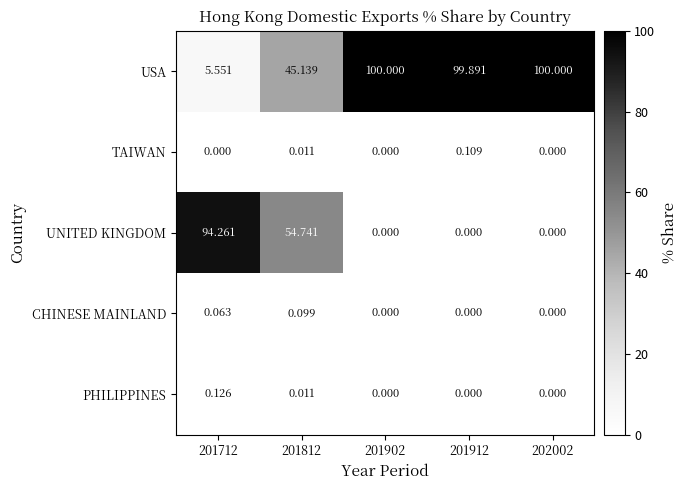

Between 201812 and 201912, which series saw the biggest shift?

USA